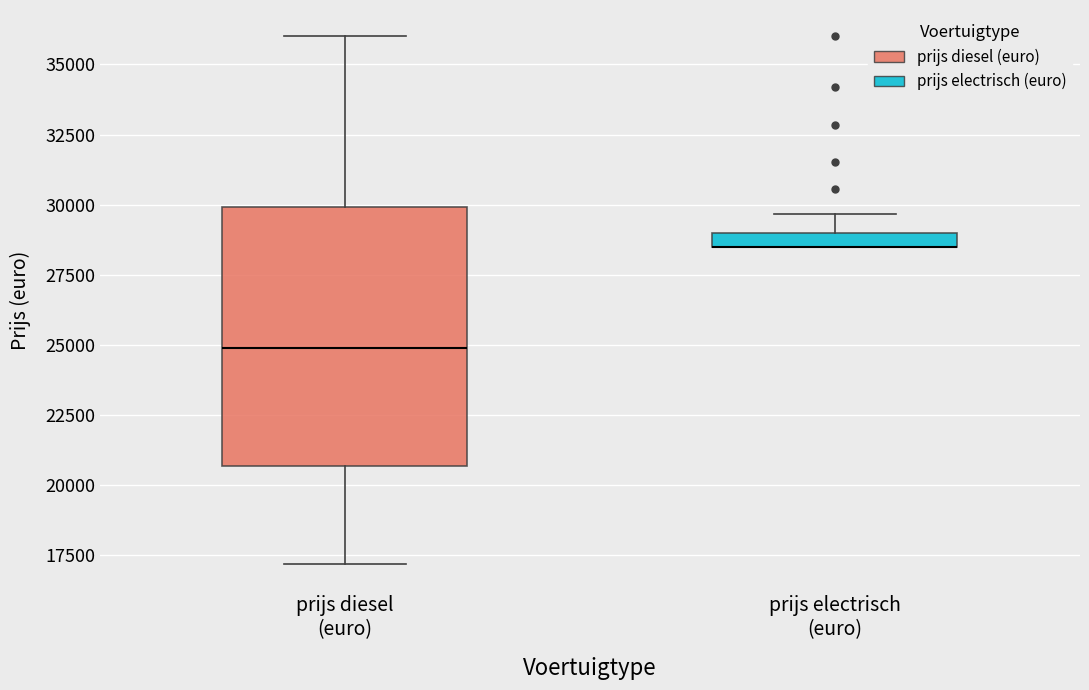

Comparing the boxes themselves (not the whiskers), which one is the tallest?

prijs diesel (euro)